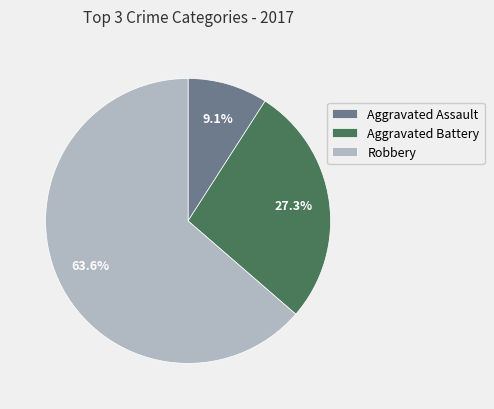

To the nearest percent, what portion does Aggravated Battery represent?

27%